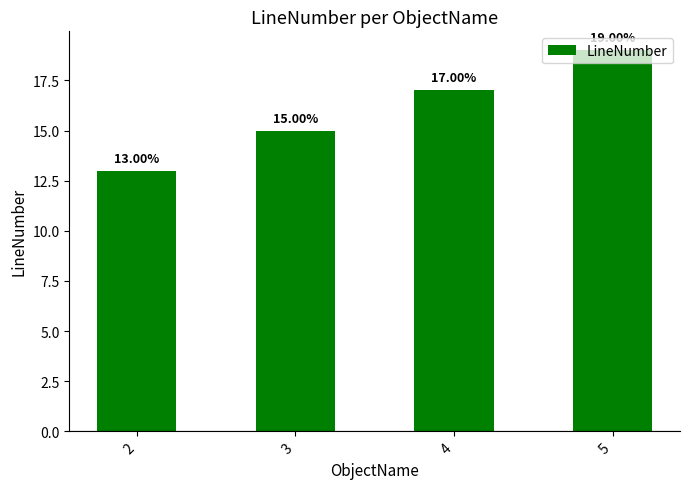

Reading left to right, what are all the values shown in this chart?

13	15	17	19